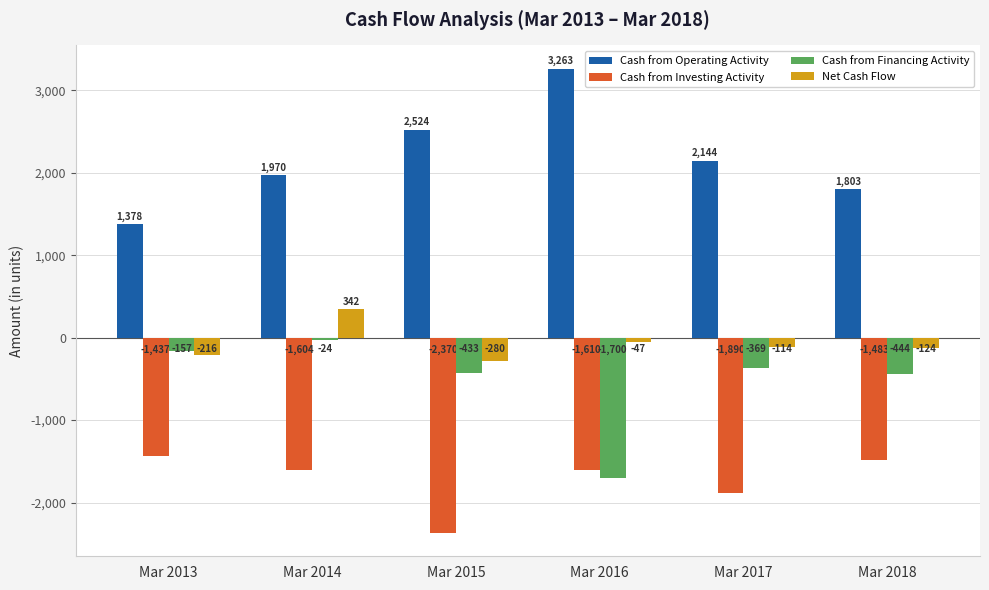

What is the difference between the maximum and minimum values in the Net Cash Flow series?

622